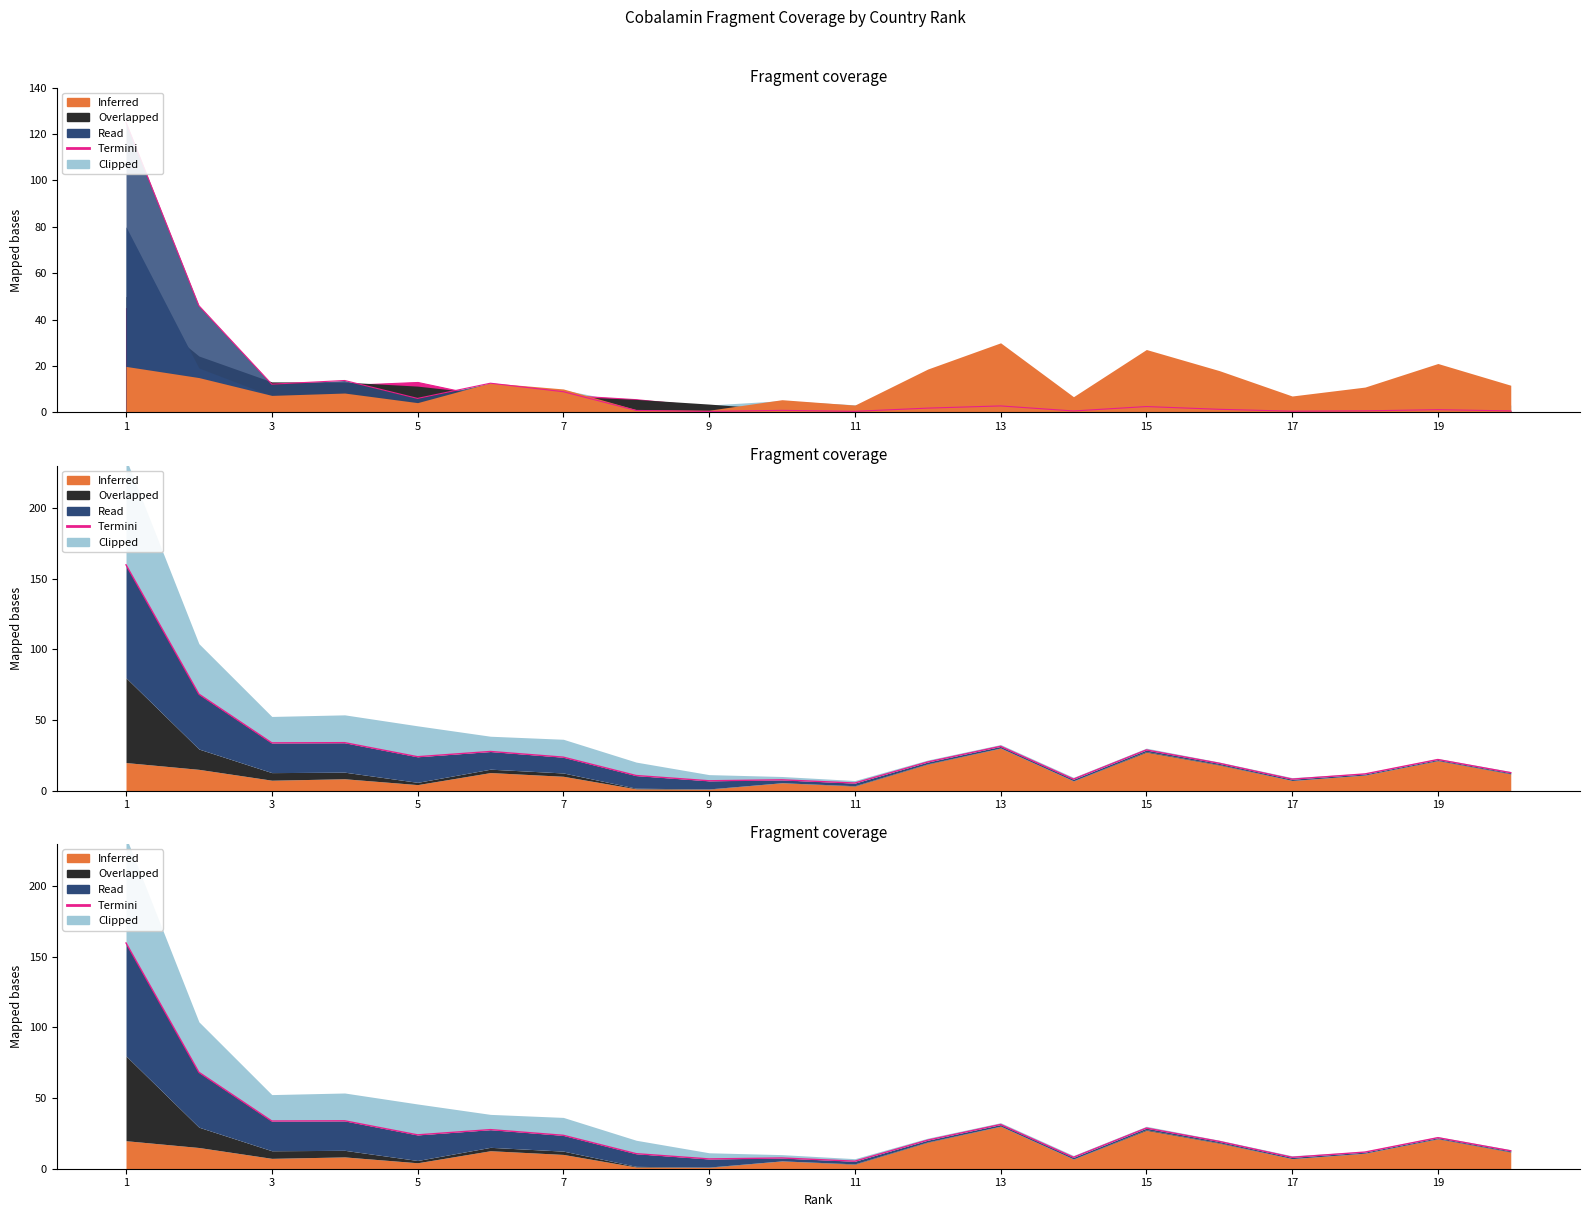

Does the chart have visible grid lines?

No